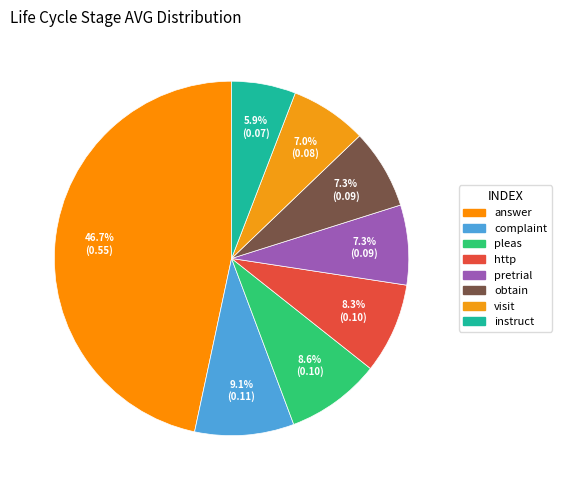

To the nearest percent, what is the average slice percentage?

12%